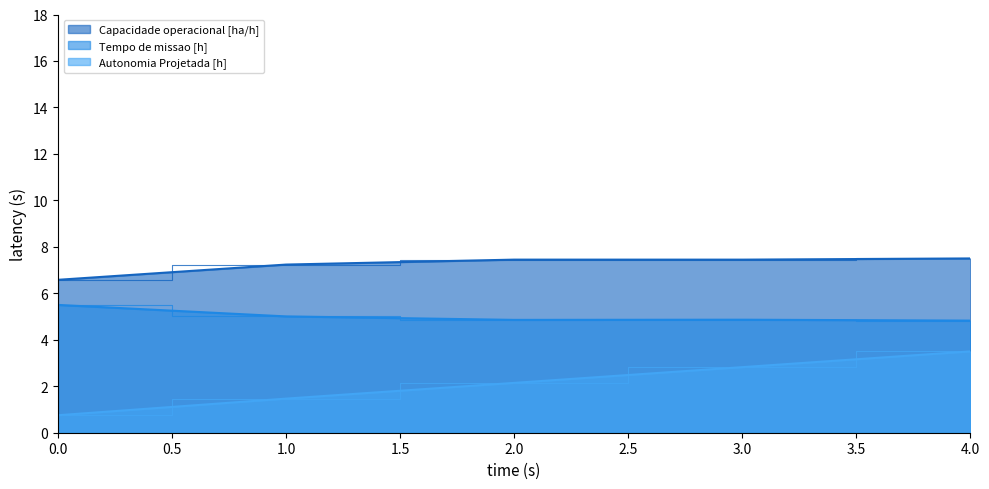

What is the total value across all series at 1?

22.4